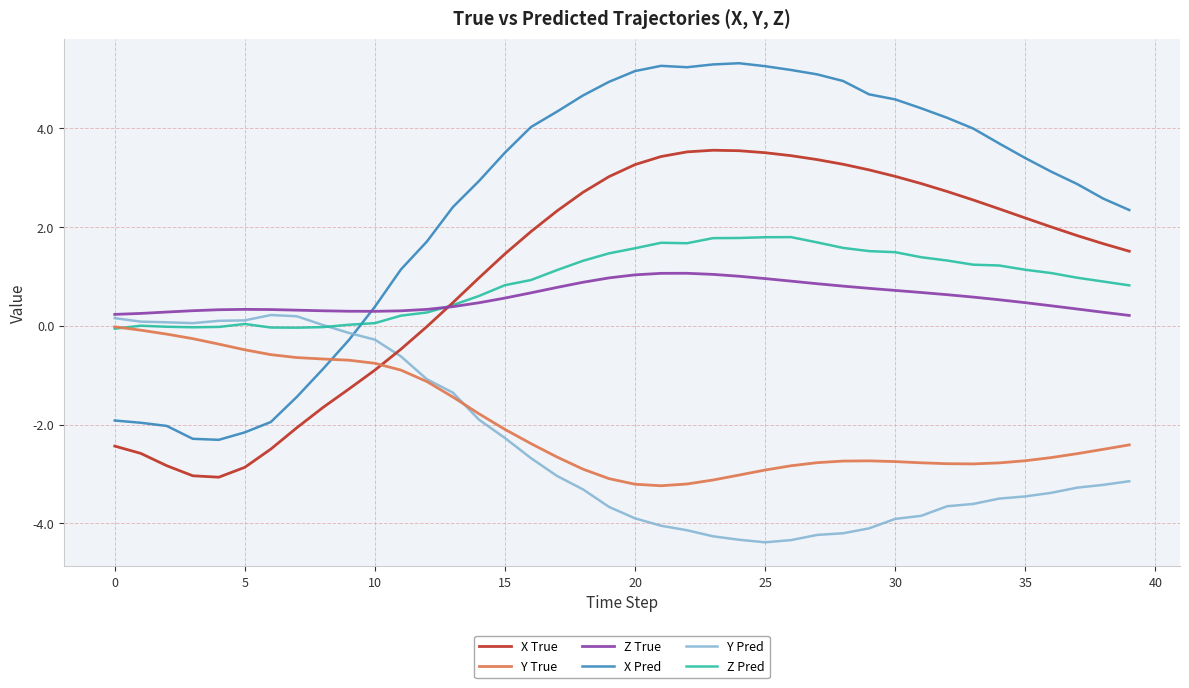

What is the minimum value shown in the chart?

-4.4